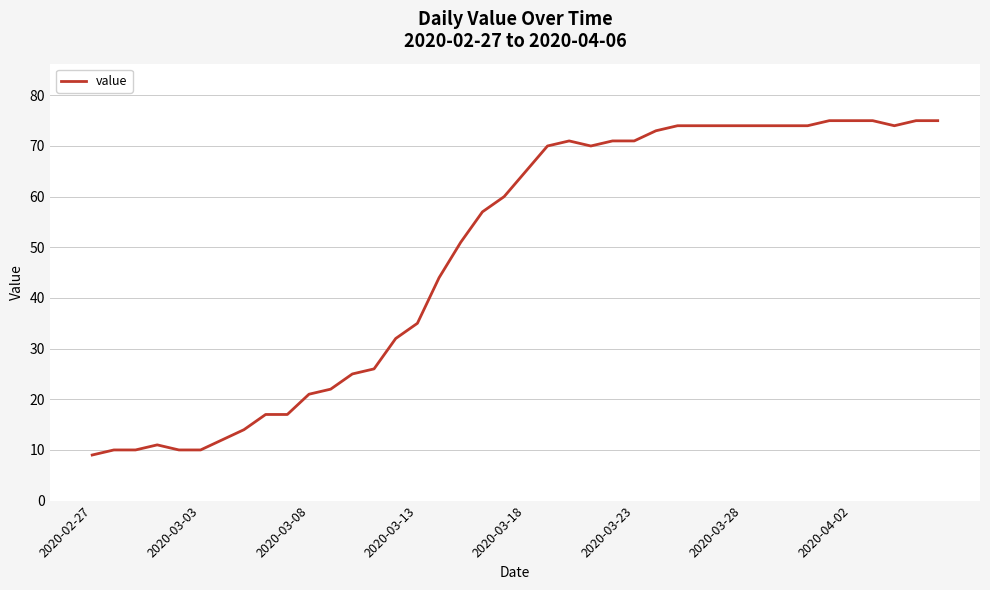

What is the difference between the maximum and minimum values?

66